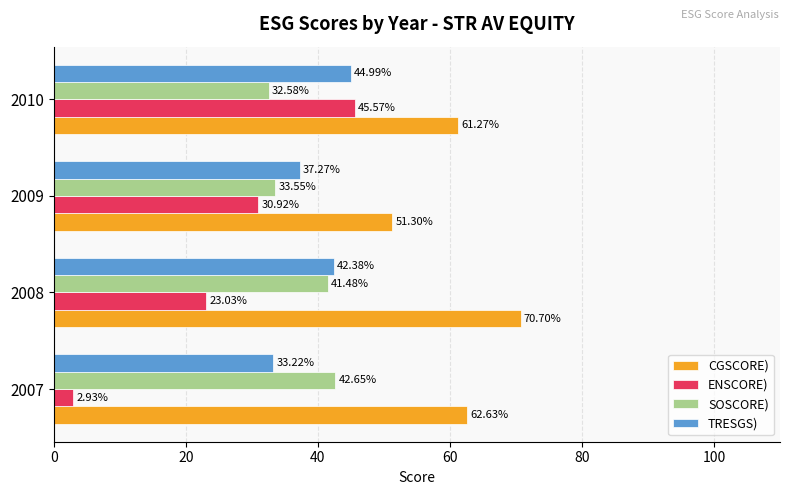

What are all the series names shown in the legend?

CGSCORE), ENSCORE), SOSCORE), TRESGS)